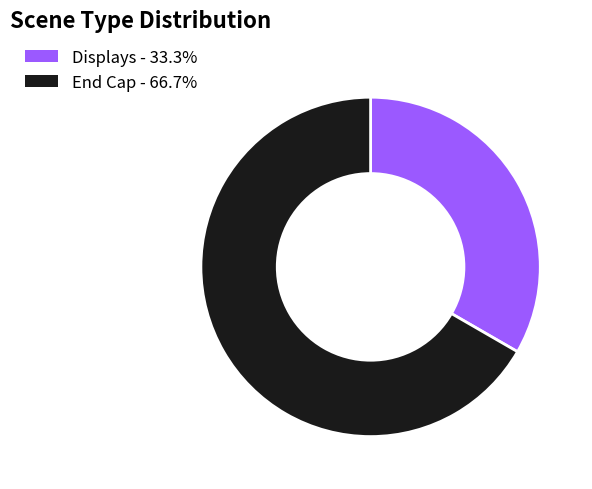

What is the ratio of the value at End Cap to the value at Displays?

2.0